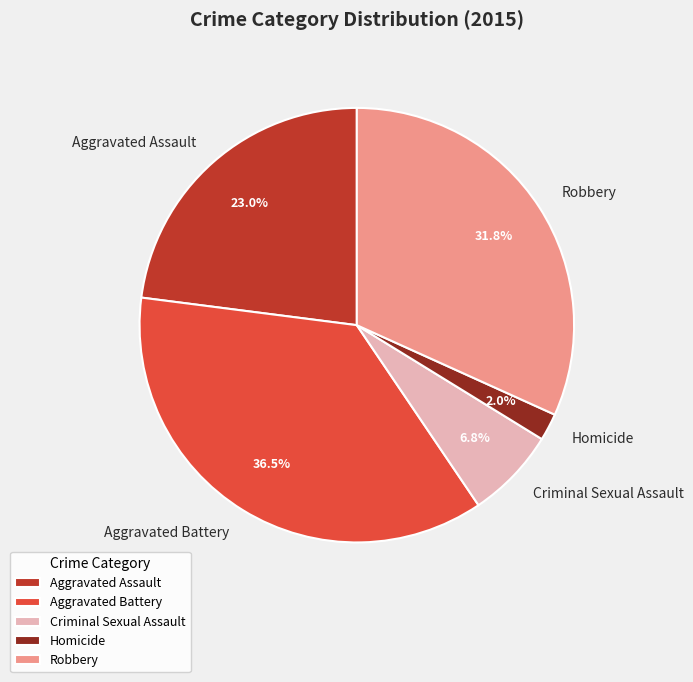

To the nearest percent, what is the combined percentage of Homicide and Robbery?

34%